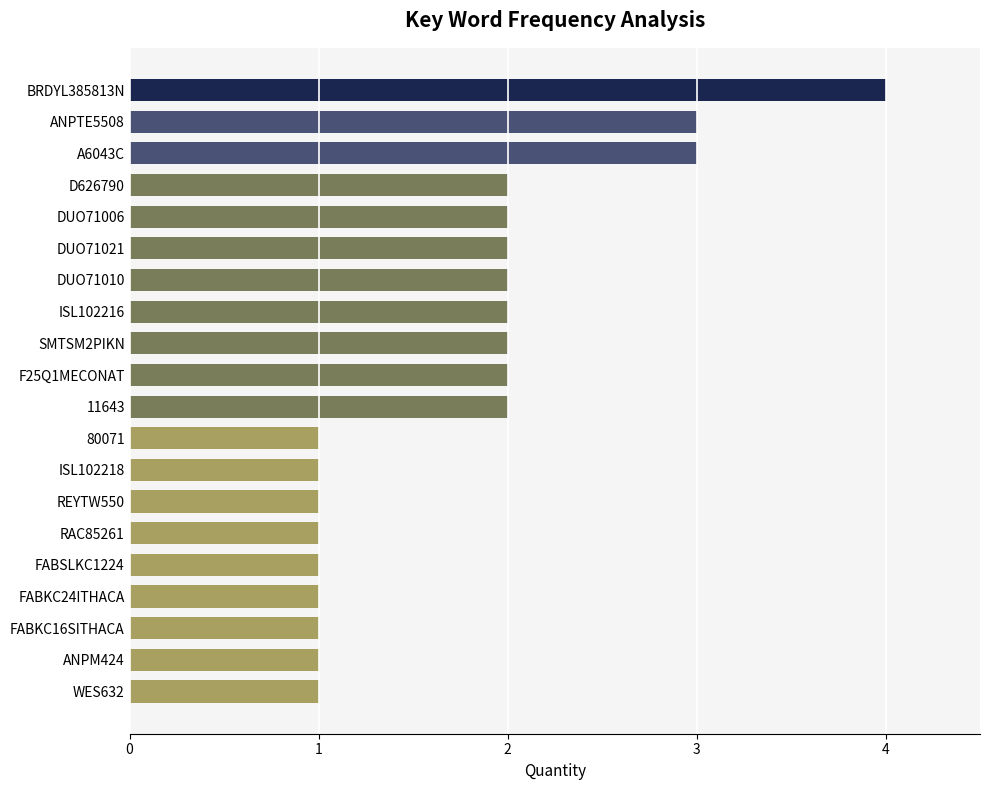

What is the label of the 18th bar from the bottom?

A6043C